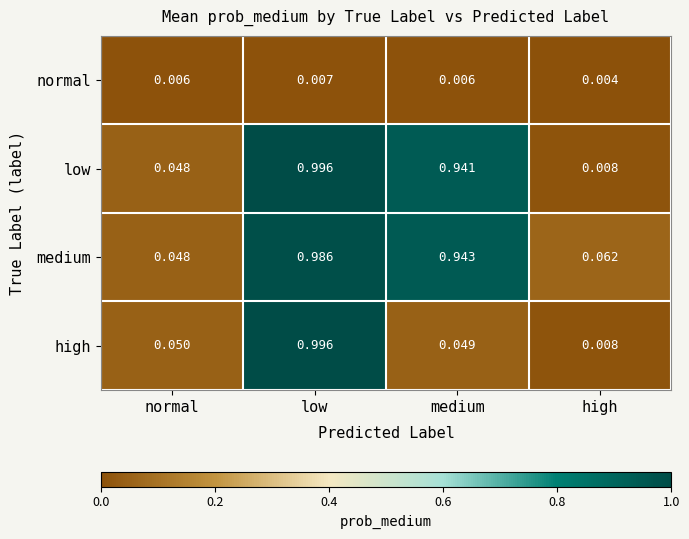

Between normal and medium, which series saw the biggest shift?

medium